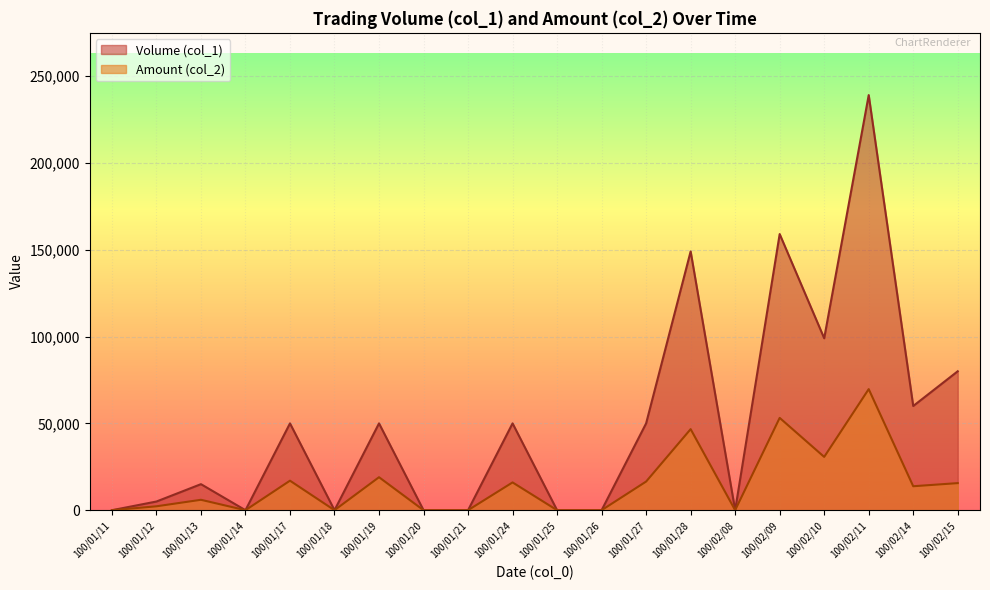

Reading left to right, transcribe all the data shown in this chart.

Volume (col_1): 100/01/11=0	100/01/12=5000	100/01/13=15000	100/01/14=0	100/01/17=50000	100/01/18=0	100/01/19=50000	100/01/20=0	100/01/21=0	100/01/24=50000	100/01/25=0	100/01/26=0	100/01/27=50000	100/01/28=149000	100/02/08=0	100/02/09=159000	100/02/10=99000	100/02/11=239000	100/02/14=60000	100/02/15=80000
Amount (col_2): 100/01/11=0	100/01/12=2250	100/01/13=6000	100/01/14=0	100/01/17=17000	100/01/18=0	100/01/19=19000	100/01/20=0	100/01/21=0	100/01/24=16000	100/01/25=0	100/01/26=0	100/01/27=16500	100/01/28=46680	100/02/08=0	100/02/09=53160	100/02/10=30690	100/02/11=69720	100/02/14=13800	100/02/15=15600